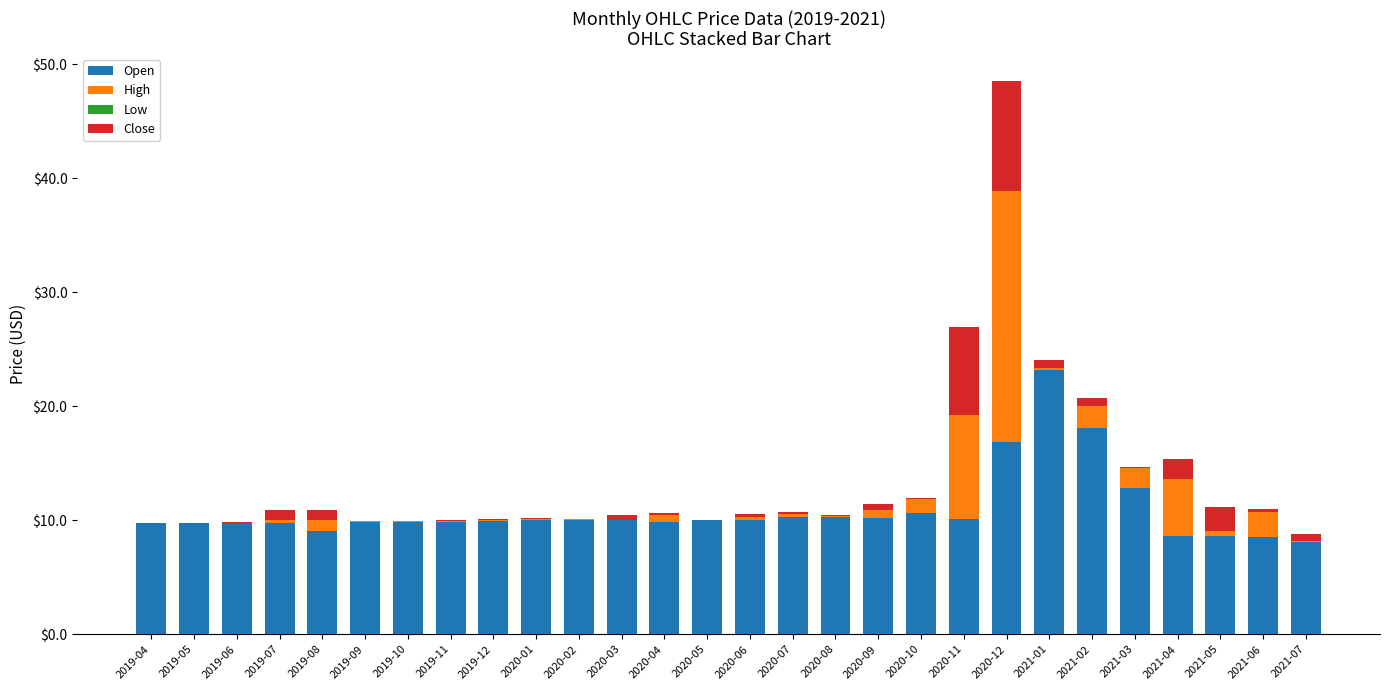

Is it true that Open equals 15.3 at 2019-09?

False